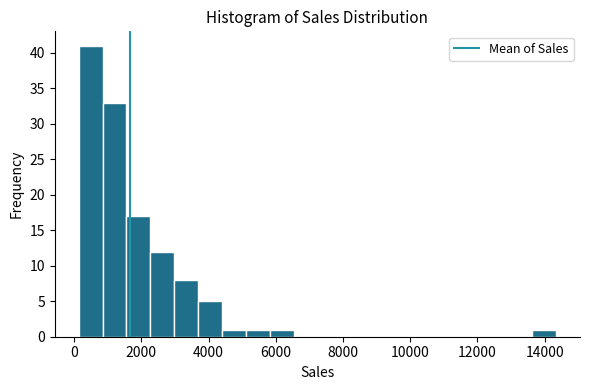

Read against the x-axis, roughly where is the centre of the tallest bar?

400